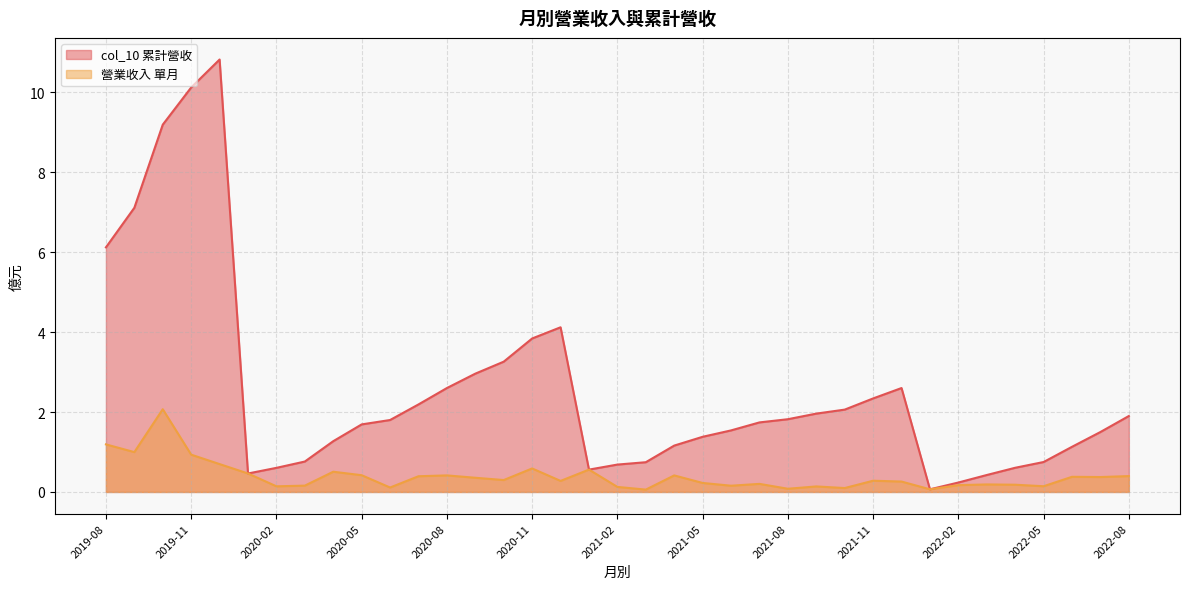

True or false: 營業收入 has a value of 0.4 at 2020-07.

True